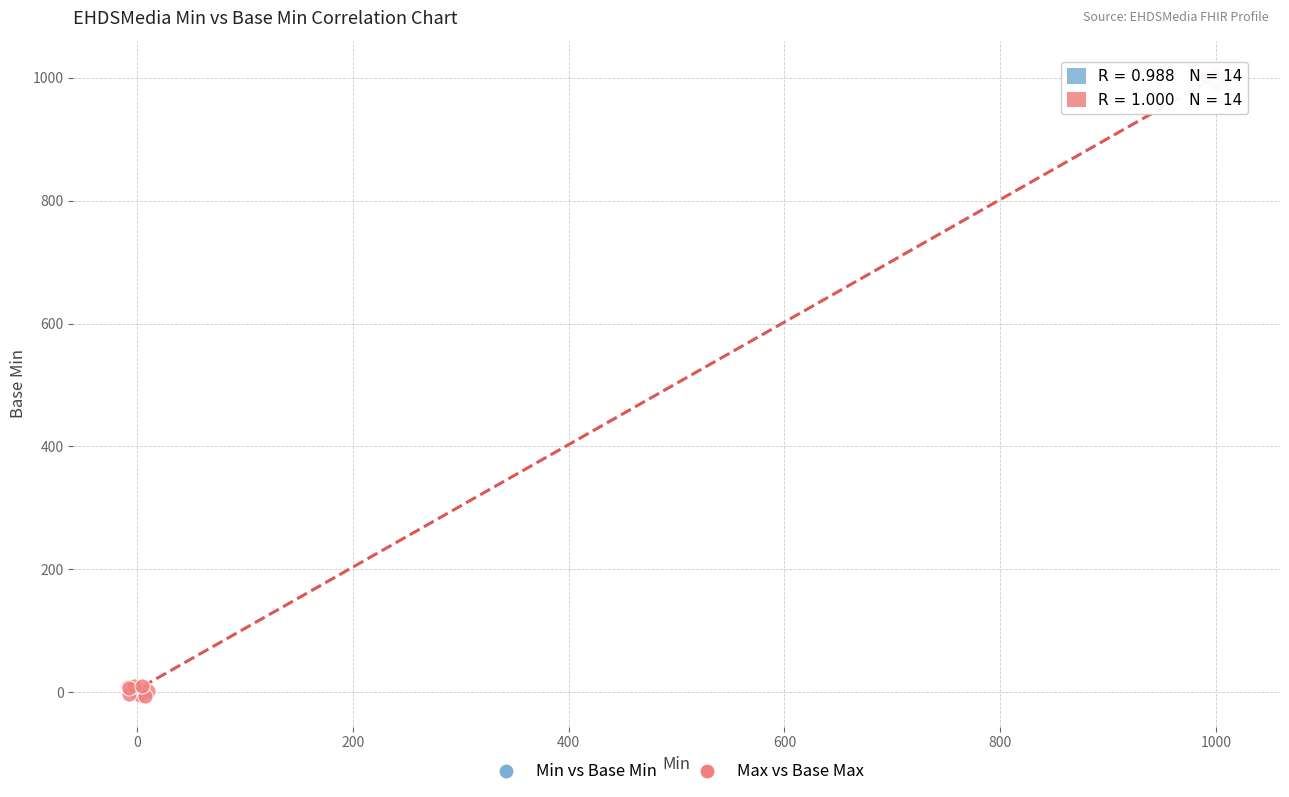

Which series has the largest Y range (max minus min)?

Max vs Base Max